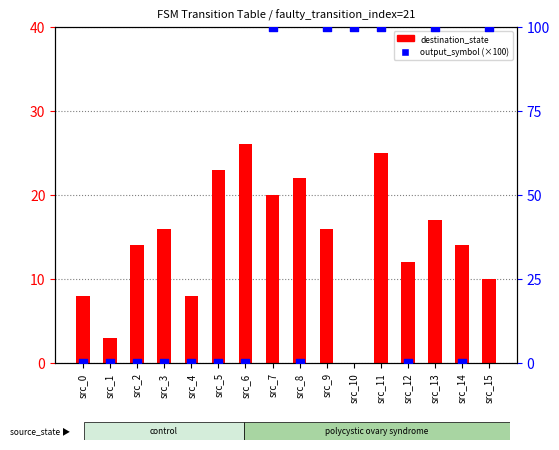

What is the total value across all series at src_3?

16